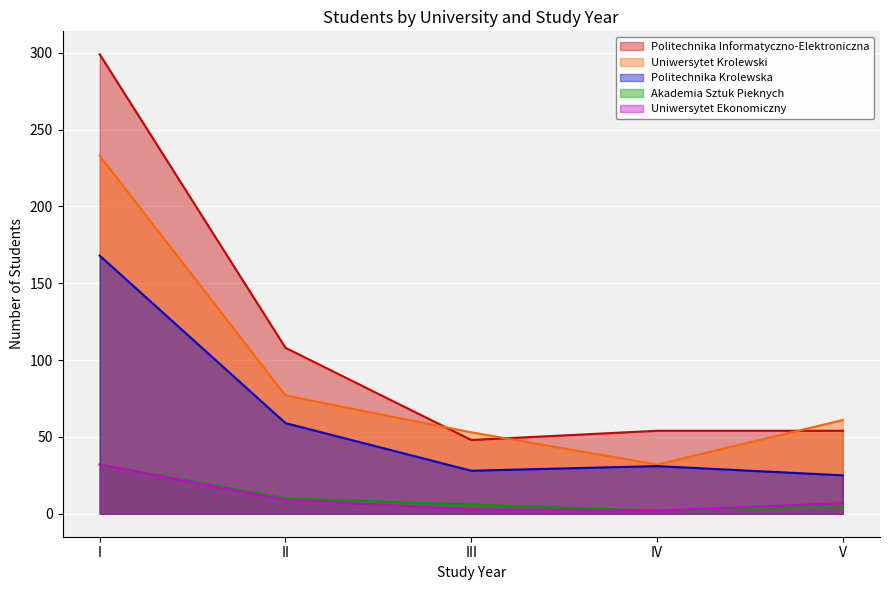

How many lines are shown in the chart?

5